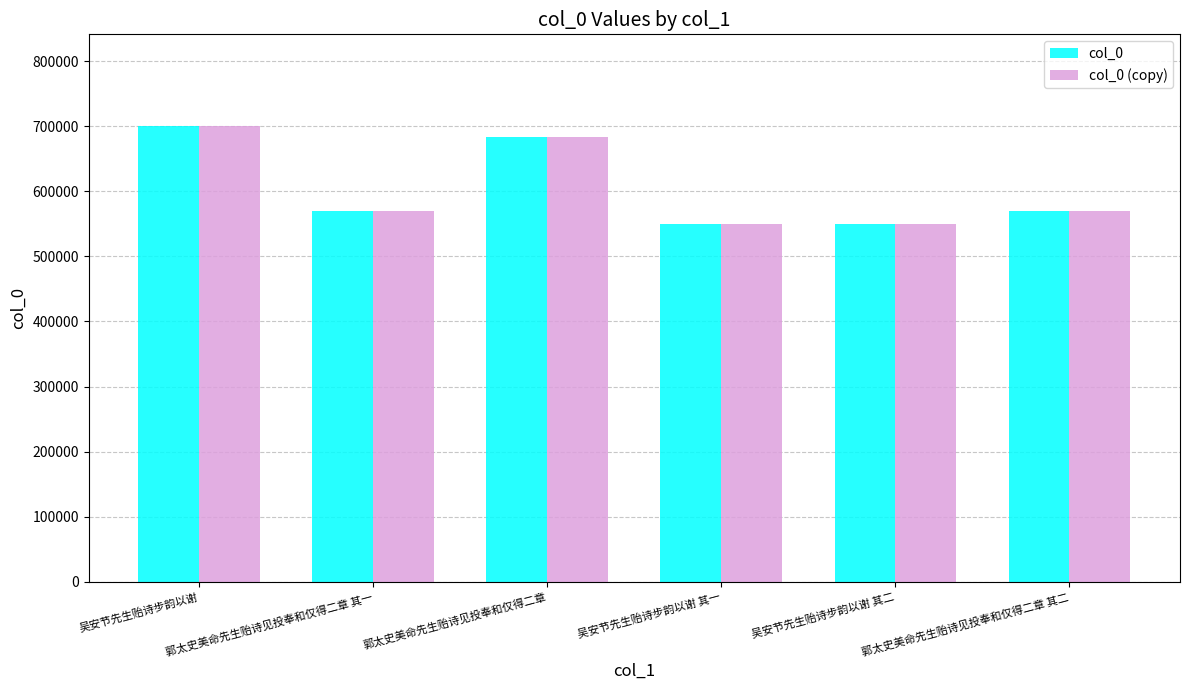

True or false: col_0 (copy) has a value of 549505 at 吴安节先生贻诗步韵以谢 其一.

True